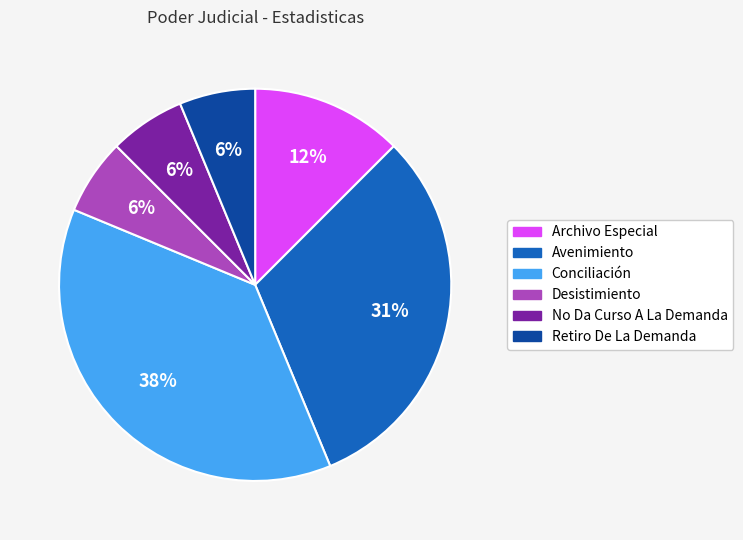

The Retiro De La Demanda slice represents 6% of the pie. True or false?

True